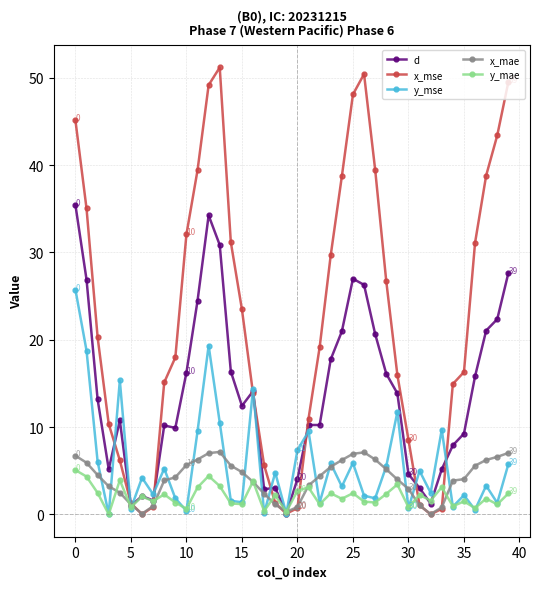

Does the chart display data point markers on the line(s)?

Yes